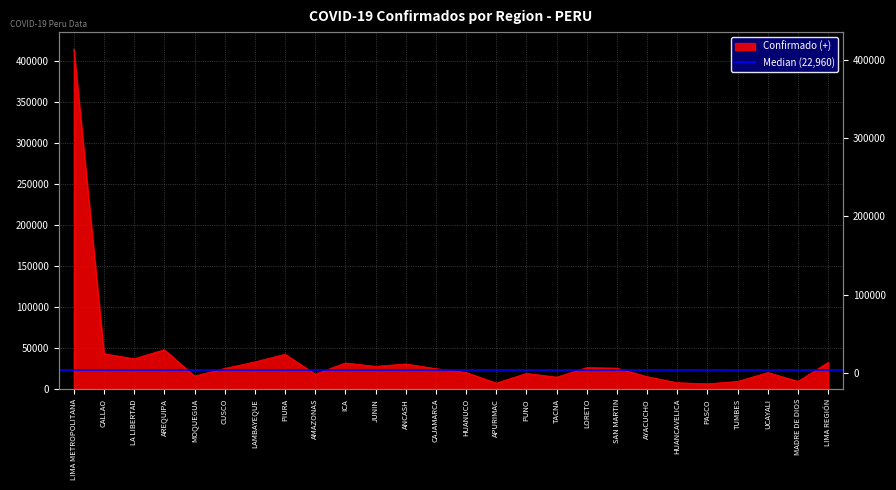

Where is the data nearest to the value 210532?

AREQUIPA